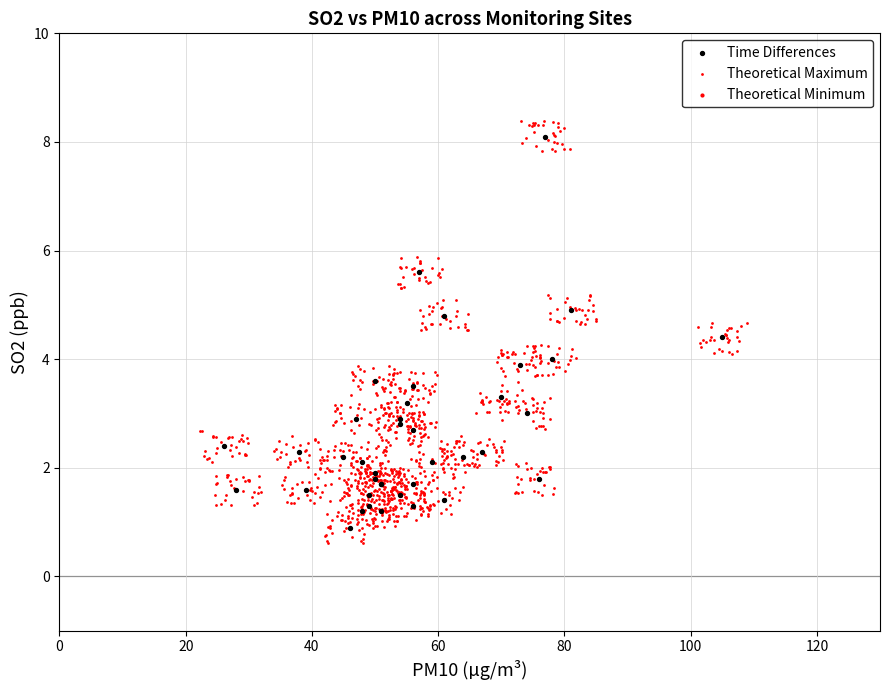

Which series has the largest Y range (max minus min)?

Theoretical Maximum